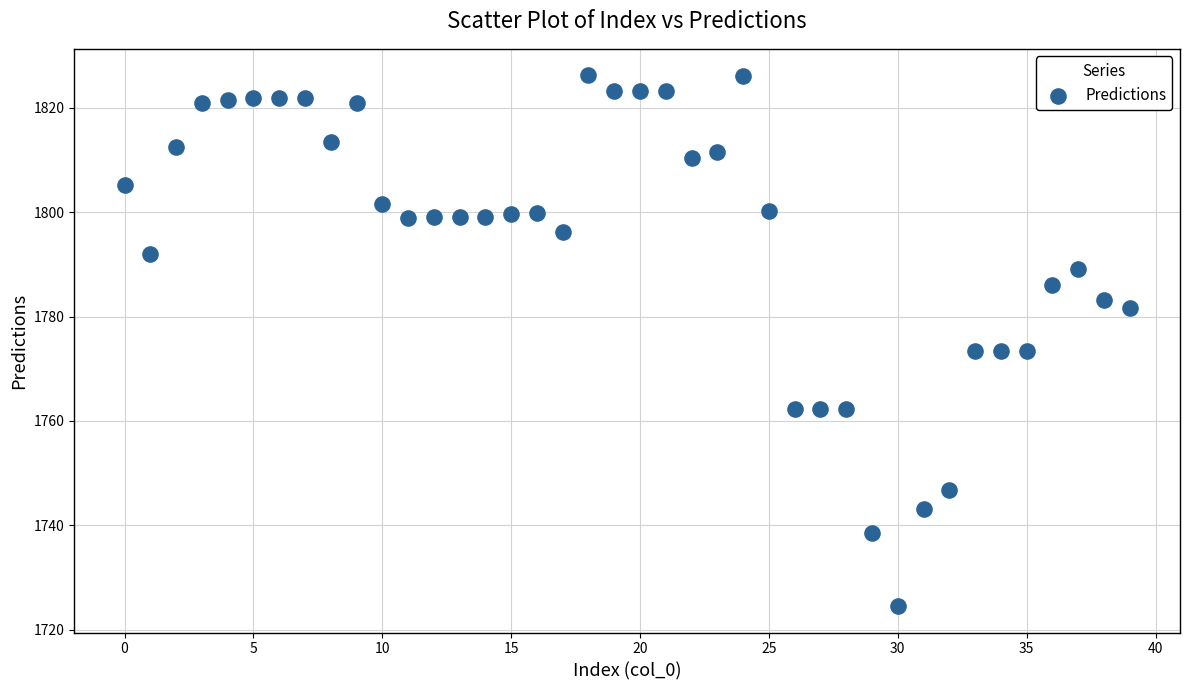

What is the range of Y values (max minus min)?

101.6